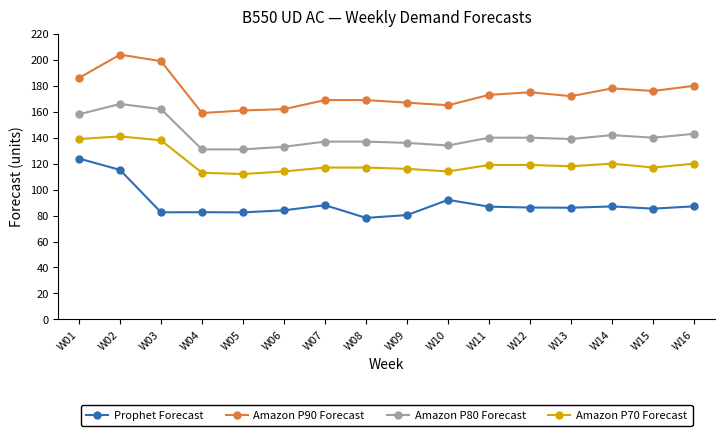

True or false: Amazon P80 Forecast and Amazon P90 Forecast intersect in this chart.

False